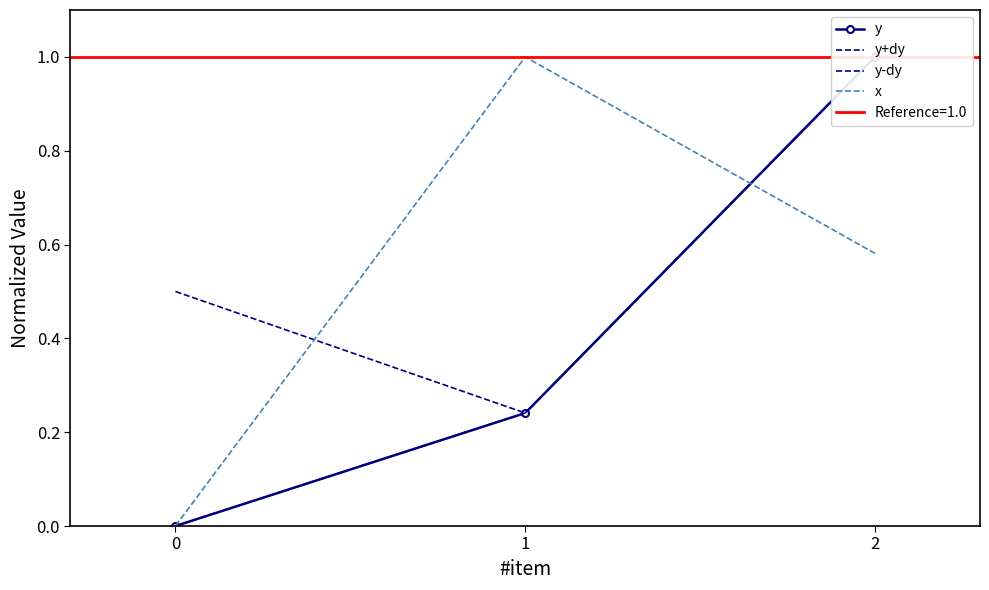

The y series shows -0.5 at 0. True or false?

False